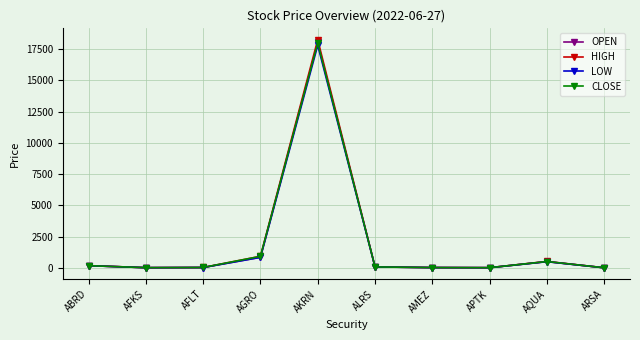

Which series changed the most between AGRO and AKRN?

HIGH